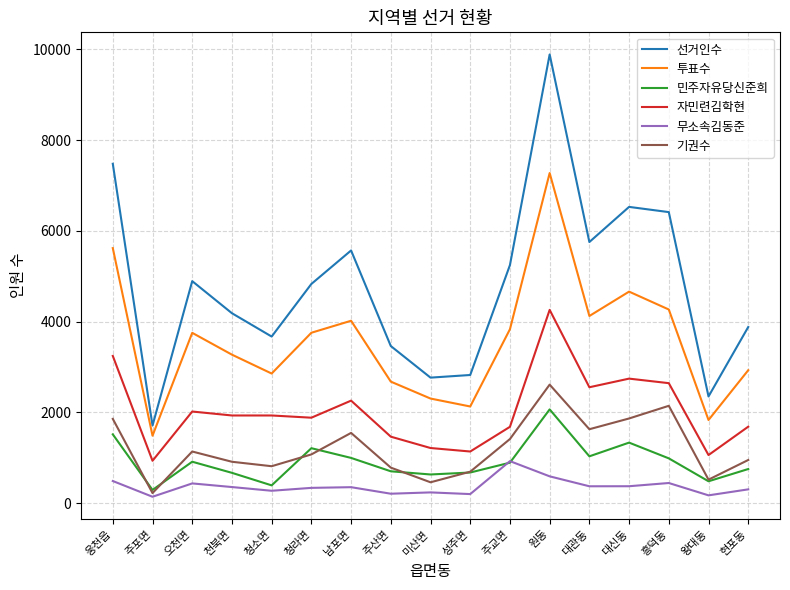

What are all the series names shown in the legend?

선거인수, 투표수, 민주자유당신준희, 자민련김학현, 무소속김동준, 기권수